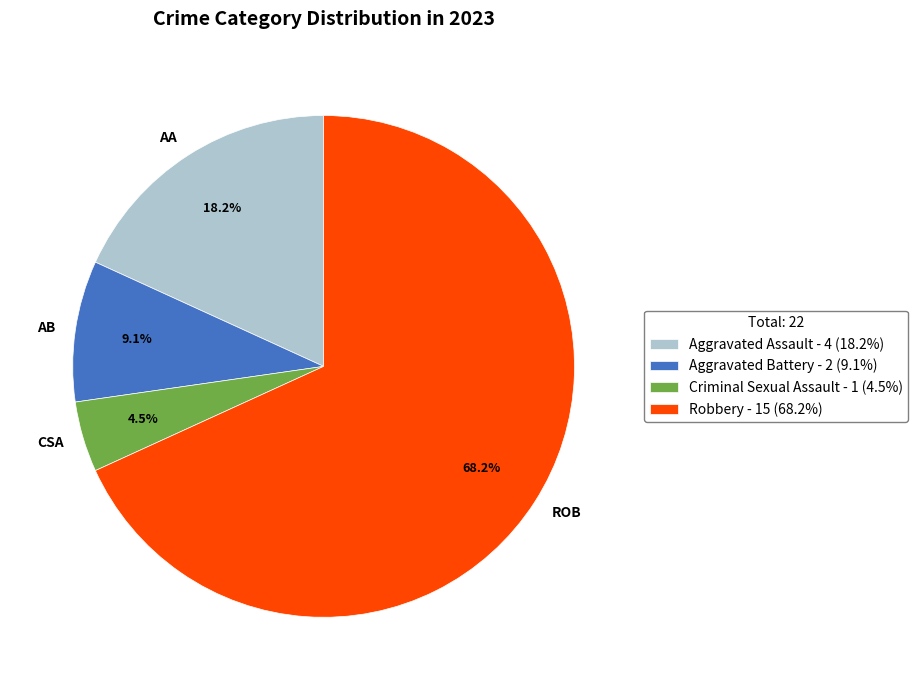

What percentage is the Robbery slice, to the nearest percent?

68%